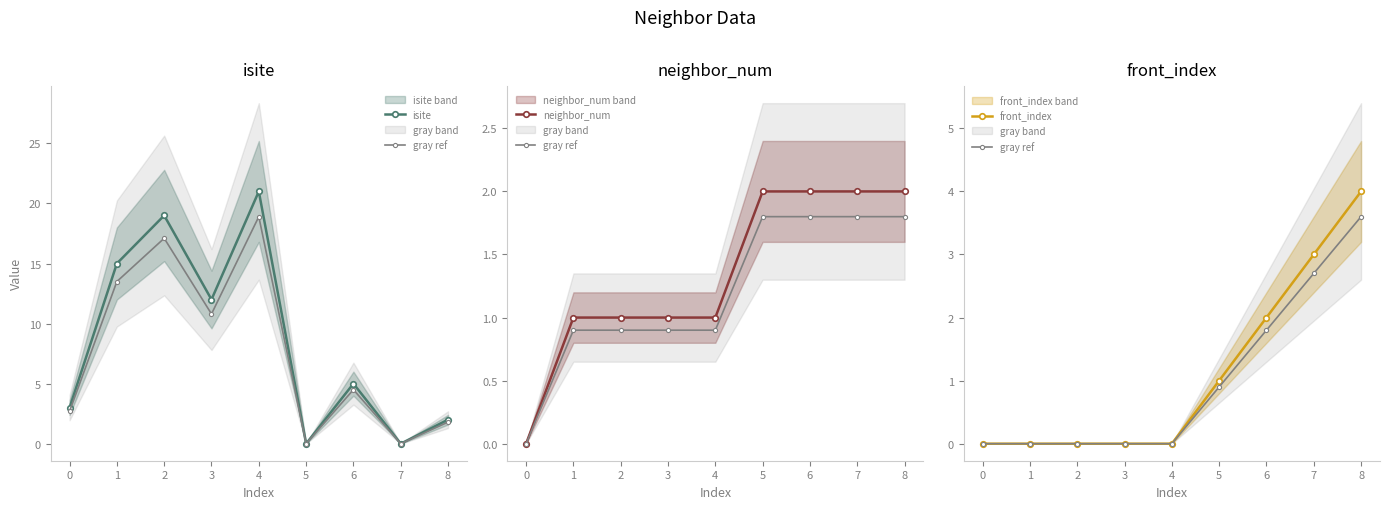

True or false: front_index has a value of 0.0 at 1.

True